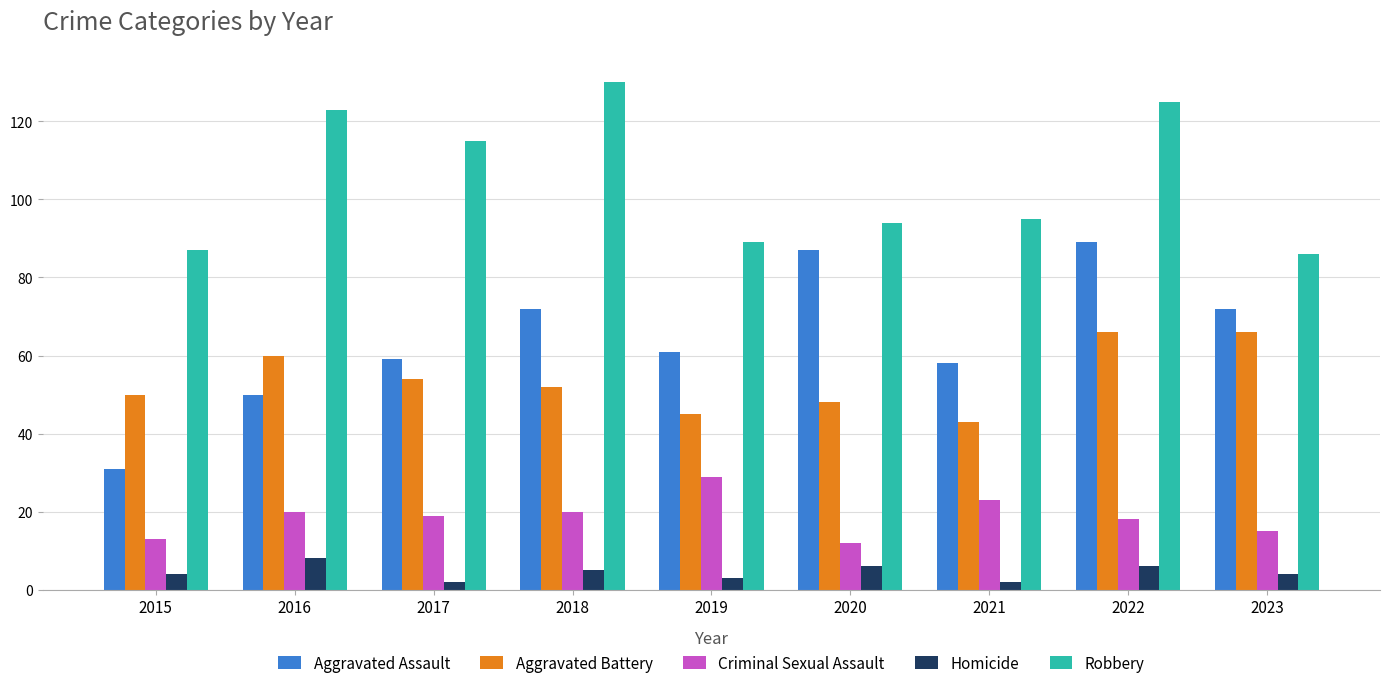

What is the maximum value for Robbery?

130